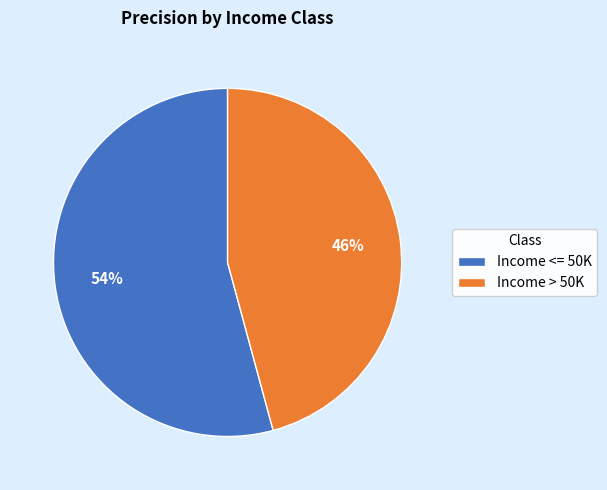

What is the largest slice in the pie chart?

Income <= 50K